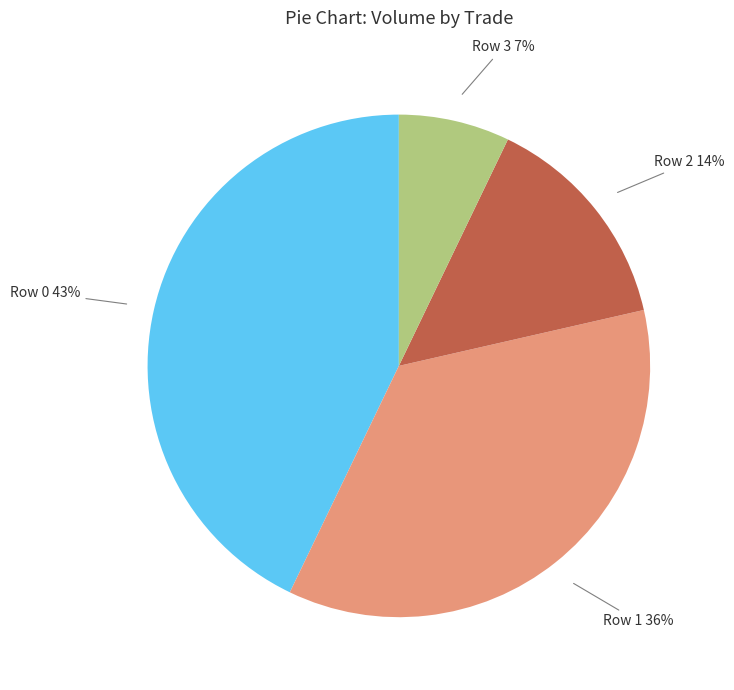

Which has a higher value, Row 3 or Row 1?

Row 1